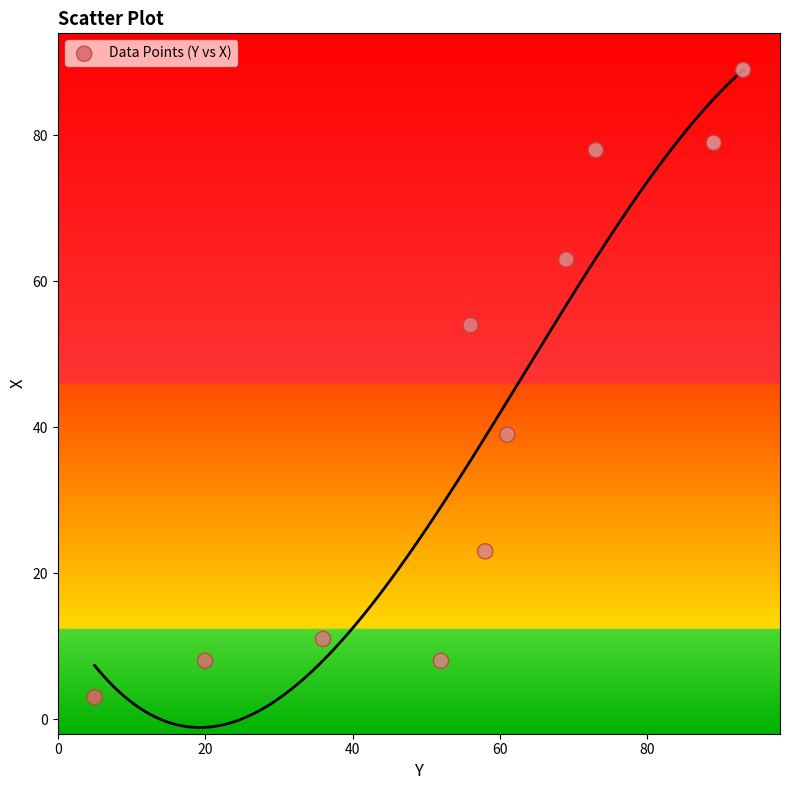

What is the range of X values (max minus min)?

88